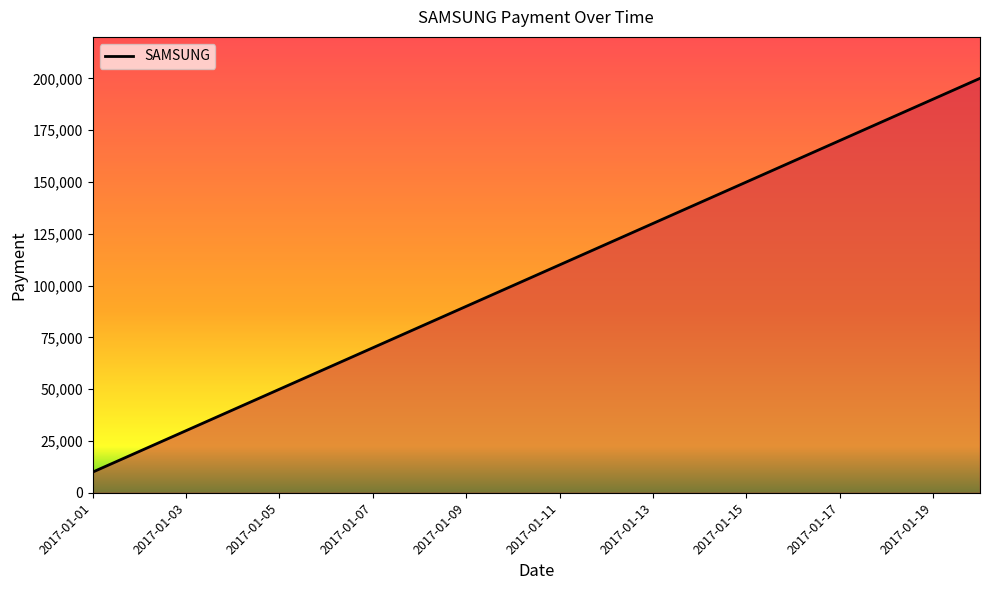

What is the smallest value displayed?

10000